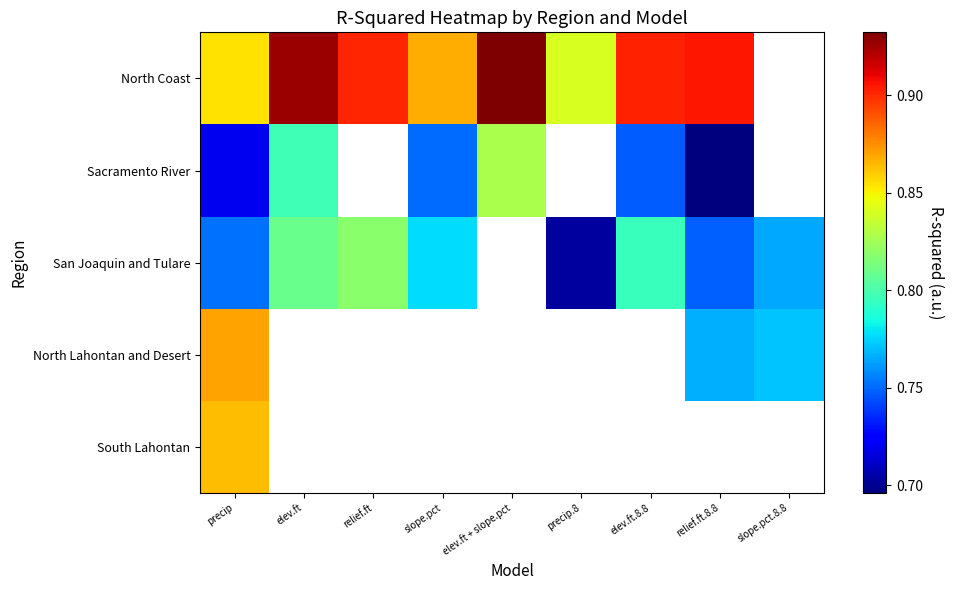

Which series changed the most between precip and precip.8?

San Joaquin and Tulare